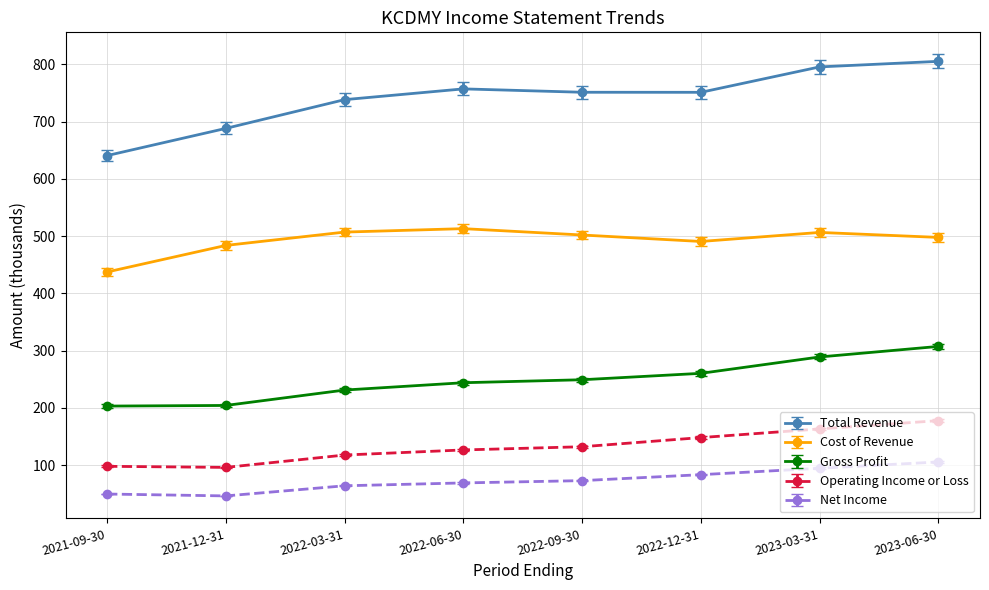

Is the value of Total Revenue at 2021-09-30 greater than the value of Operating Income or Loss at 2022-03-31?

Yes